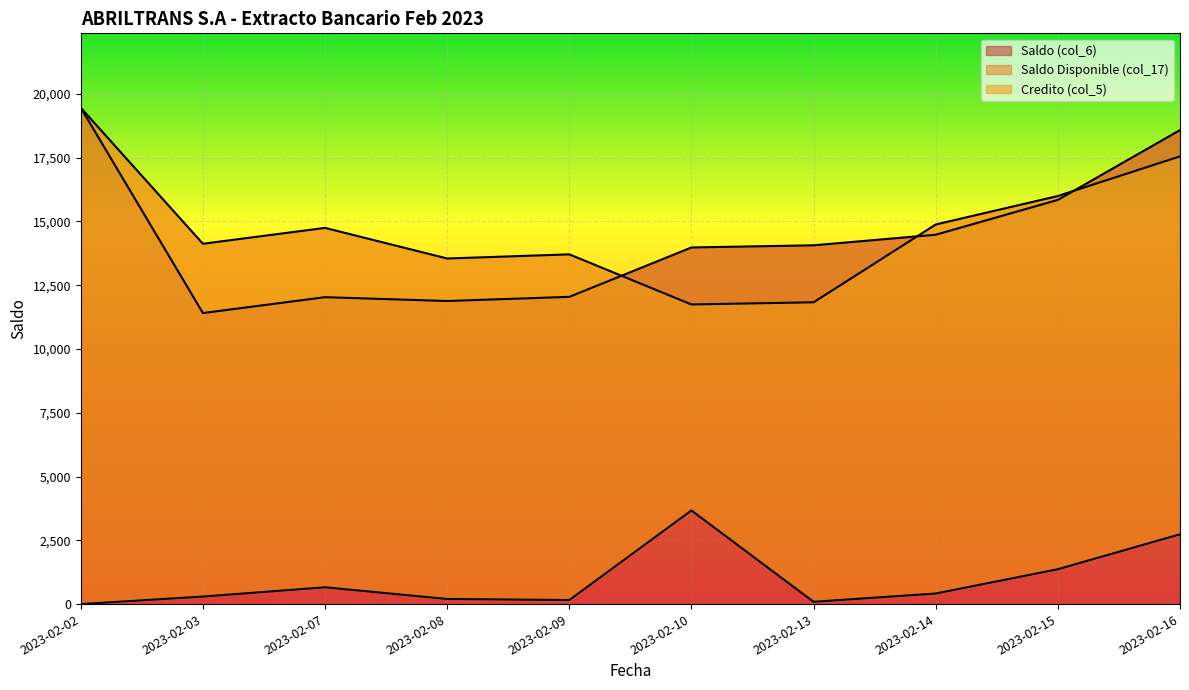

What are all the series names shown in the legend?

Saldo (col_6), Saldo Disponible (col_17), Credito (col_5)